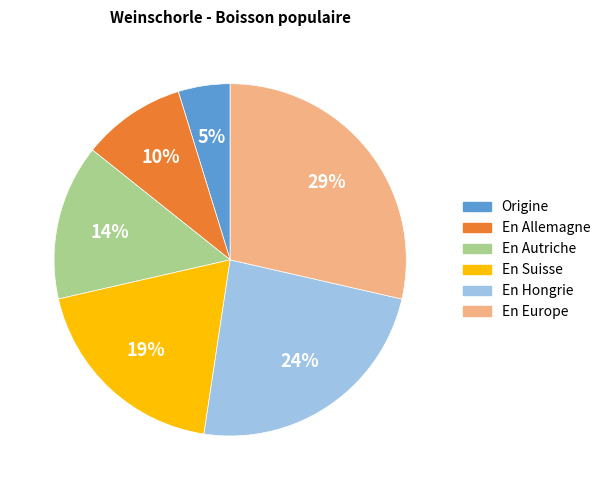

Rank the categories by value from lowest to highest.

Origine, En Allemagne, En Autriche, En Suisse, En Hongrie, En Europe